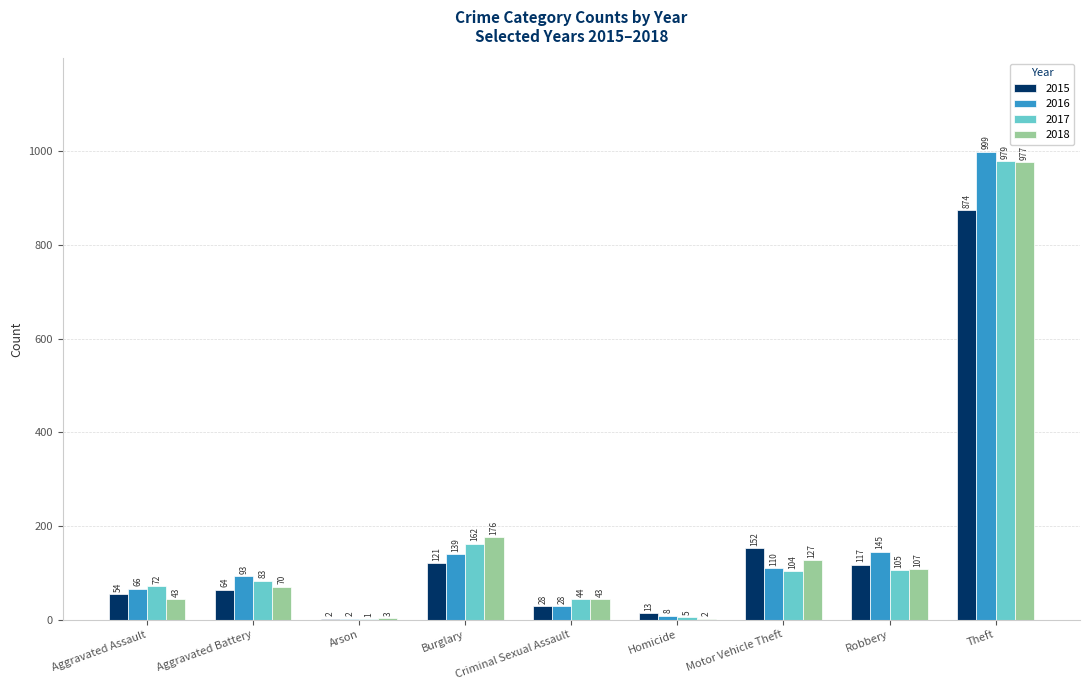

How many groups of bars are there?

9